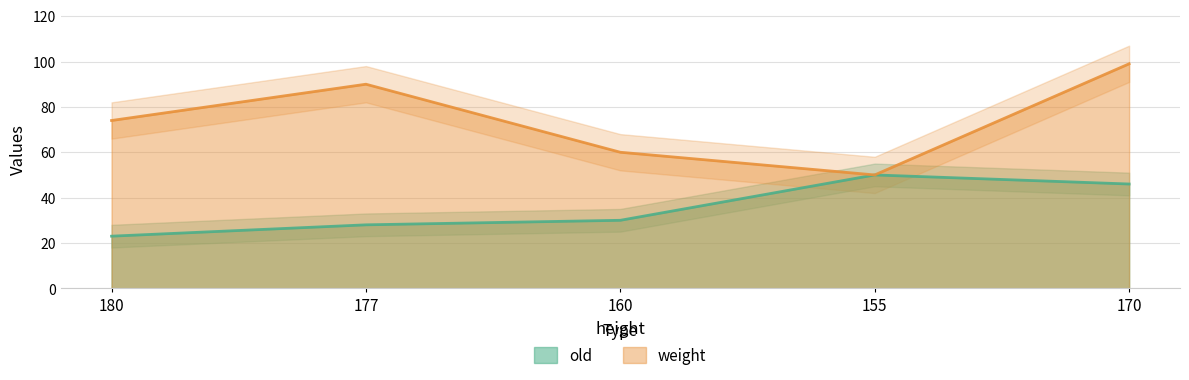

What is the lowest value of the weight series?

50